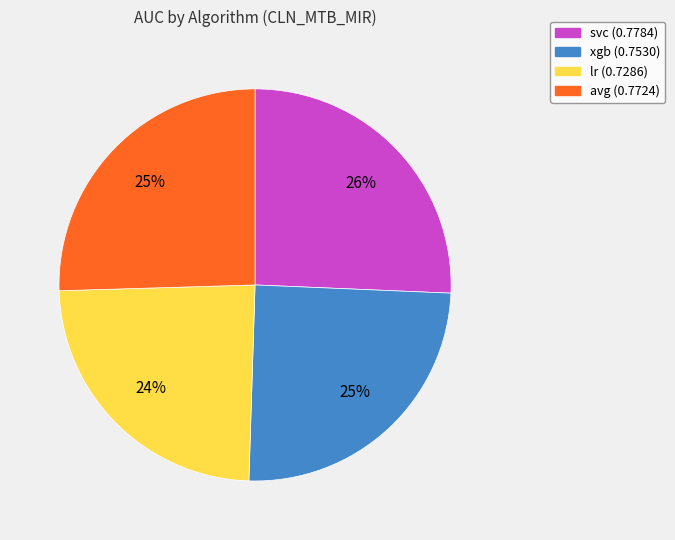

Combined, do xgb (0.7530) and svc (0.7784) account for over 50%?

Yes